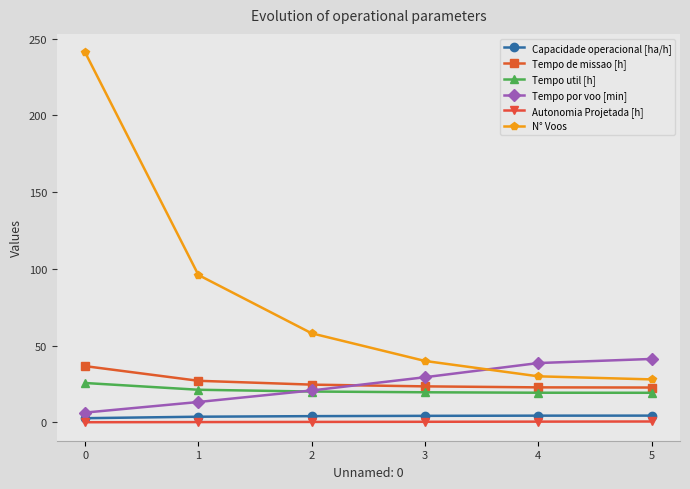

What is the maximum value shown in the chart?

241.0